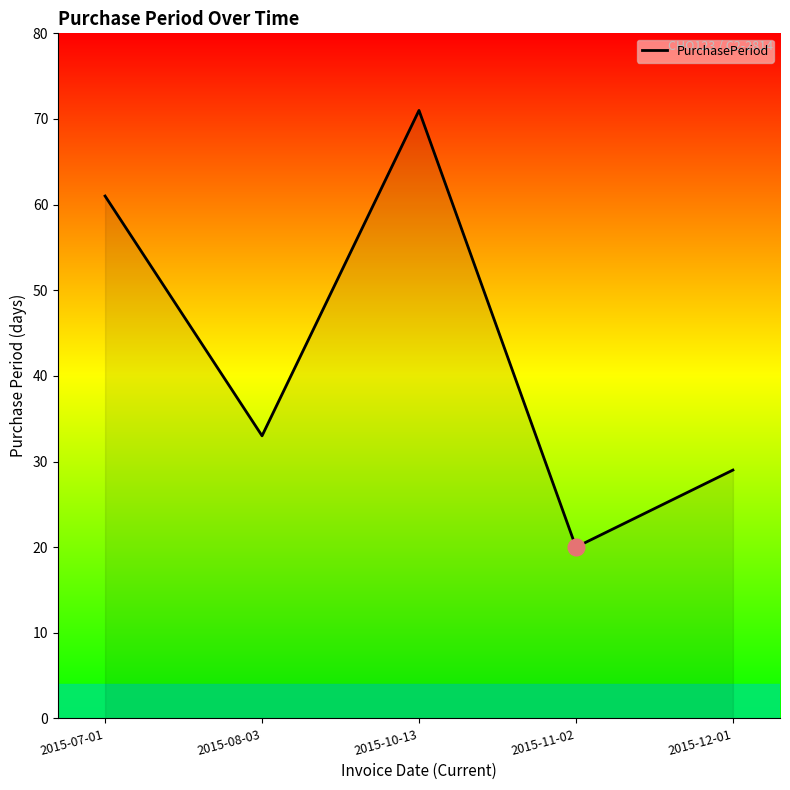

What is the change in value from 2015-08-03 to 2015-12-01?

-4